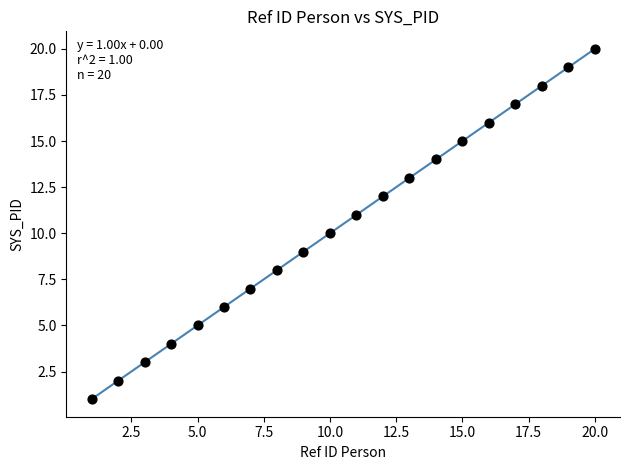

What is the range of X values (max minus min)?

19